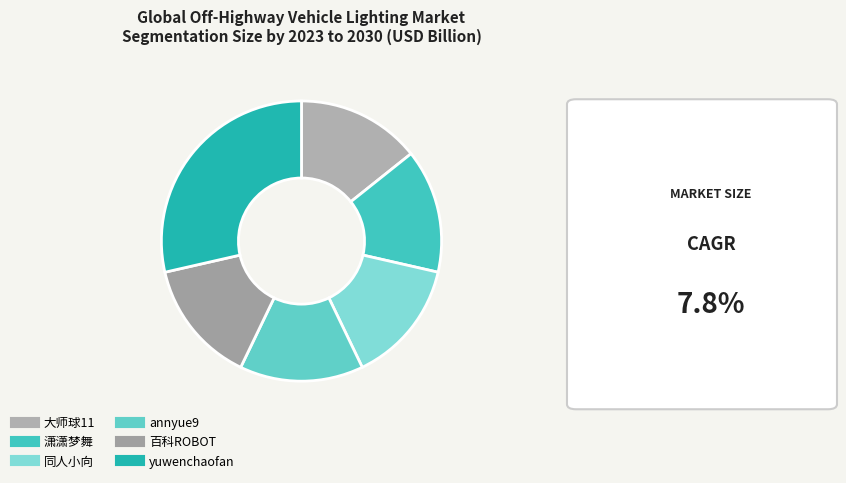

Does annyue9 account for over 50% of the chart?

No